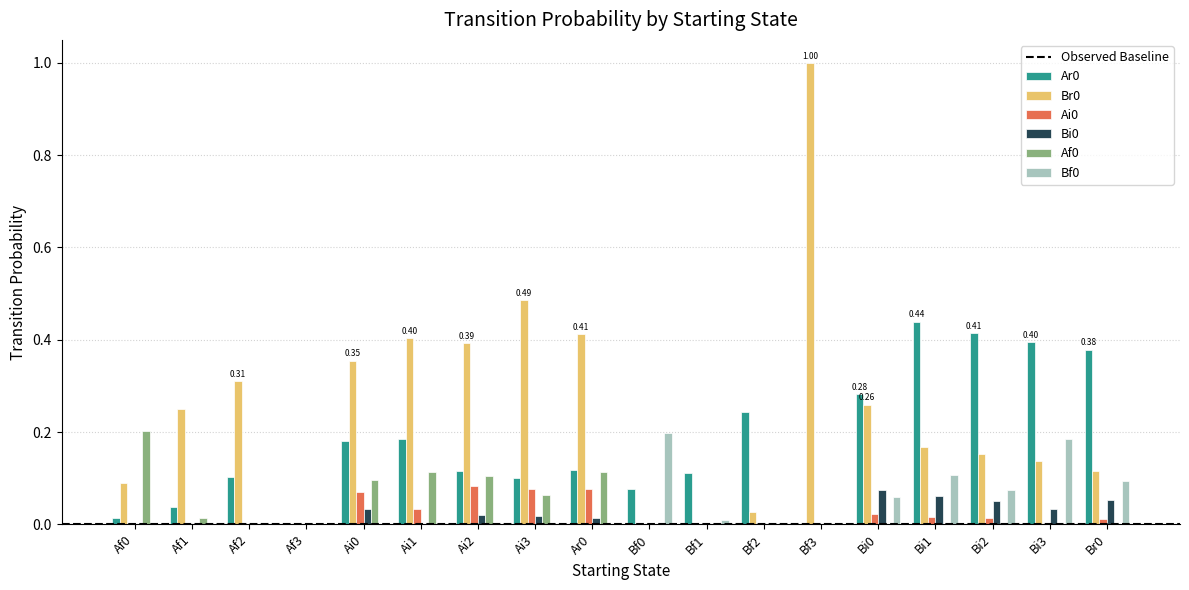

Is the value of Ar0 at Bf1 greater than the value of Af0 at Ai3?

Yes